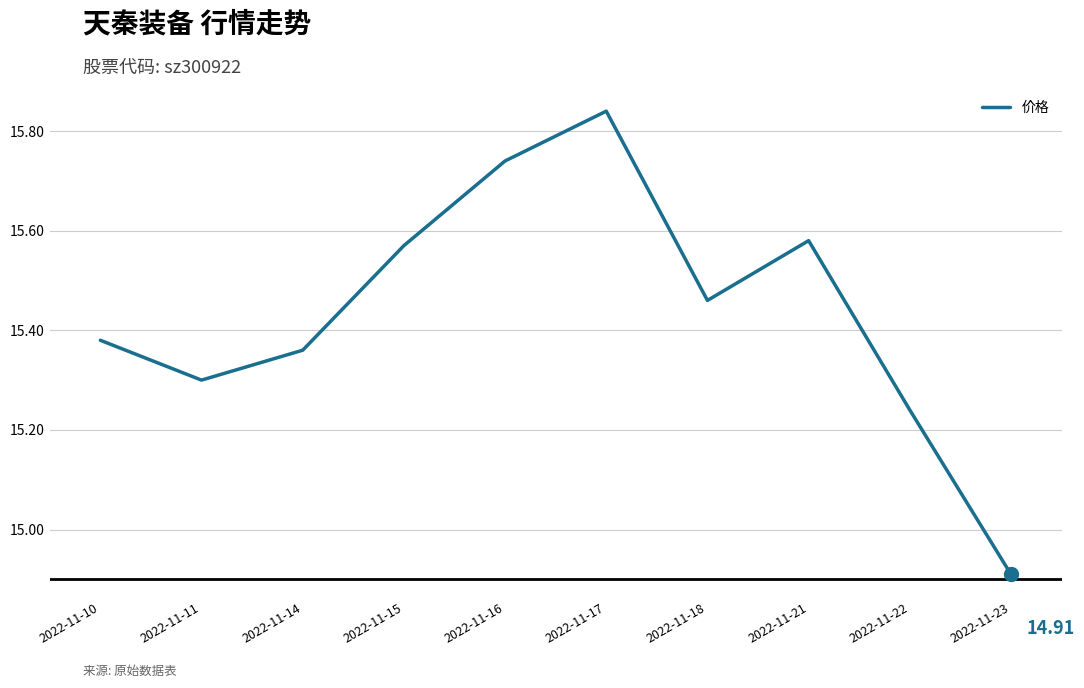

At which category does the chart reach its minimum across all series?

2022-11-23